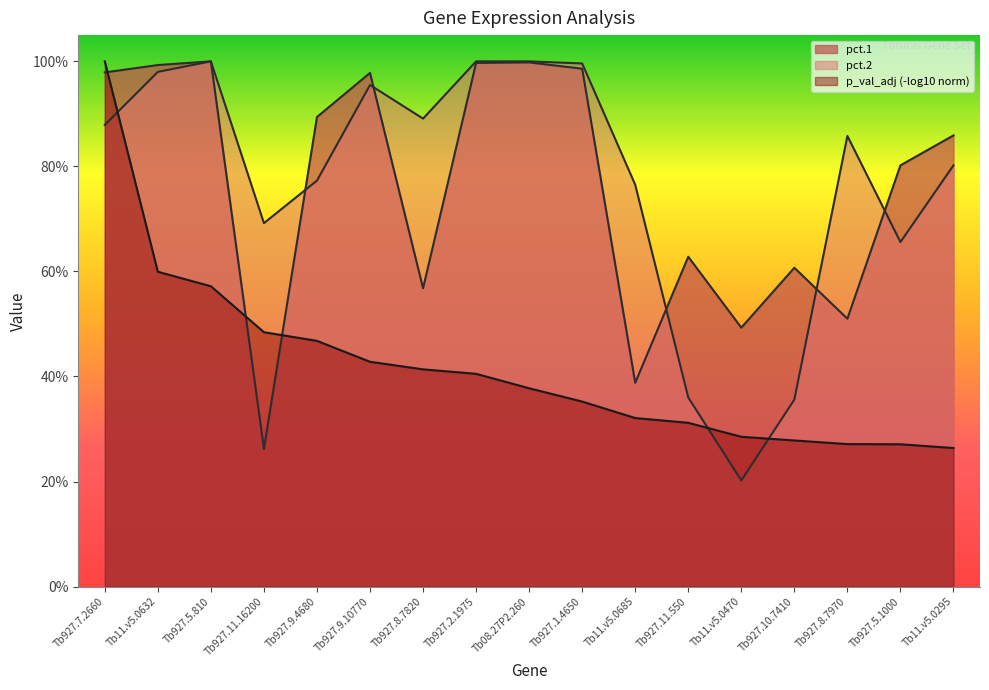

The value of pct.1 at Tb08.27P2.260 is 0.4. True or false?

False